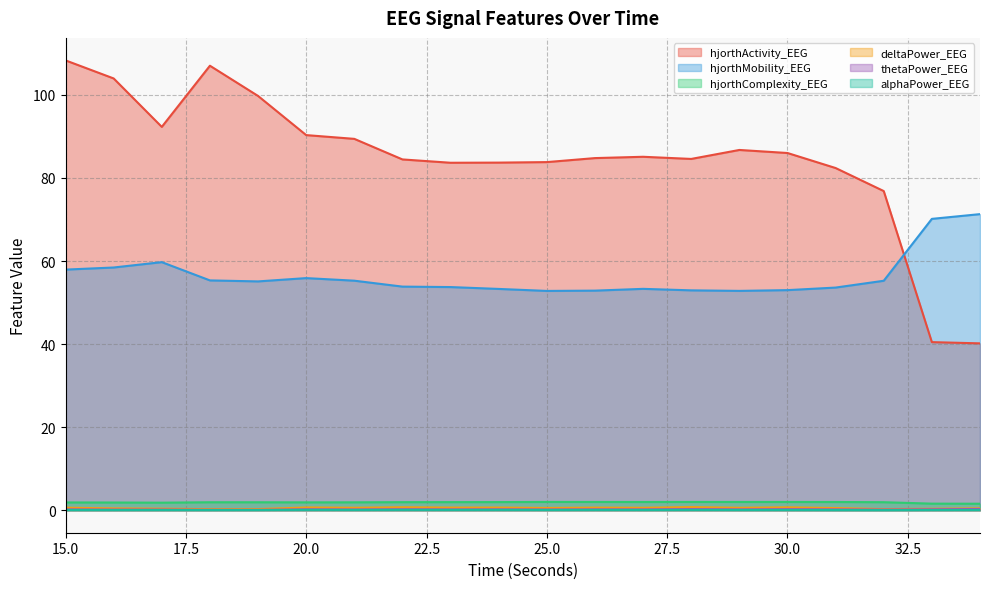

Reading left to right, extract all data points from this chart.

hjorthActivity_EEG: 108.3	104.0	92.3	107.0	99.8	90.3	89.4	84.5	83.7	83.7	83.8	84.8	85.1	84.6	86.7	86.0	82.4	76.9	40.5	40.2
hjorthMobility_EEG: 57.9	58.4	59.7	55.3	55.1	55.9	55.3	53.8	53.7	53.3	52.8	52.9	53.3	52.9	52.8	53.0	53.6	55.3	70.2	71.3
hjorthComplexity_EEG: 1.9	1.9	1.8	1.9	1.9	1.9	1.9	1.9	2.0	2.0	2.0	2.0	2.0	2.0	2.0	2.0	2.0	1.9	1.6	1.6
deltaPower_EEG: 0.6	0.4	0.4	0.3	0.3	0.7	0.6	0.7	0.6	0.6	0.5	0.6	0.6	0.7	0.6	0.7	0.5	0.3	0.3	0.5
thetaPower_EEG: 0.2	0.2	0.2	0.1	0.1	0.2	0.2	0.2	0.2	0.2	0.2	0.2	0.2	0.3	0.2	0.3	0.2	0.2	0.2	0.3
alphaPower_EEG: 0.1	0.1	0.1	0.0	0.1	0.1	0.1	0.1	0.1	0.1	0.1	0.1	0.1	0.1	0.1	0.1	0.0	0.0	0.1	0.1